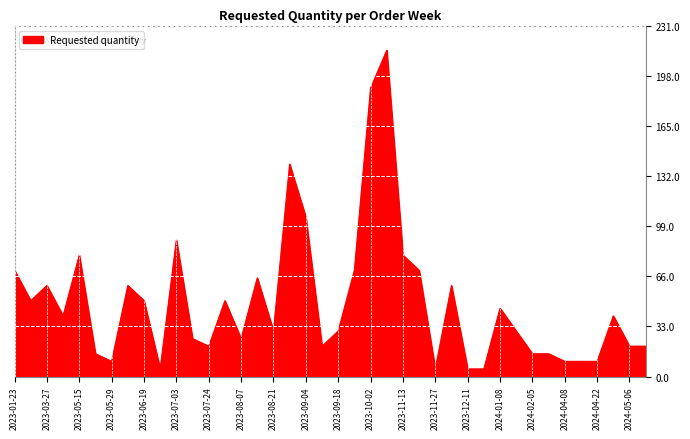

What is the difference between the maximum and minimum values?

210